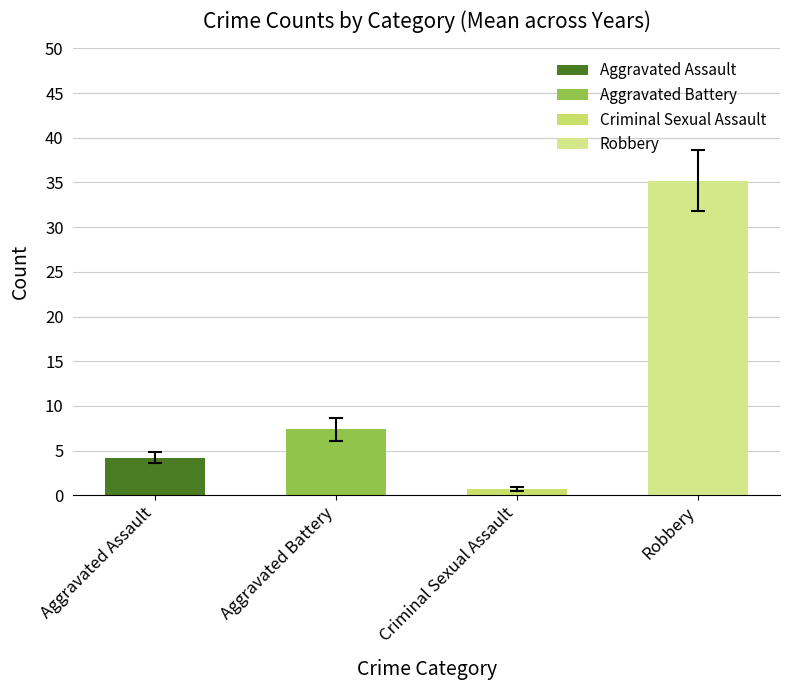

The value at Aggravated Battery is 4.0. True or false?

False